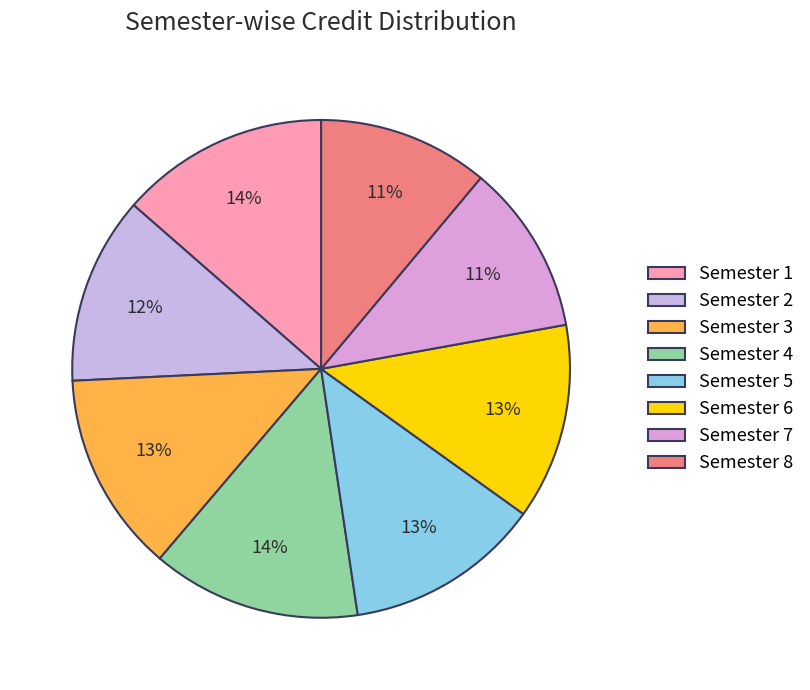

Is the sum of Semester 4 and Semester 5 greater than half?

No